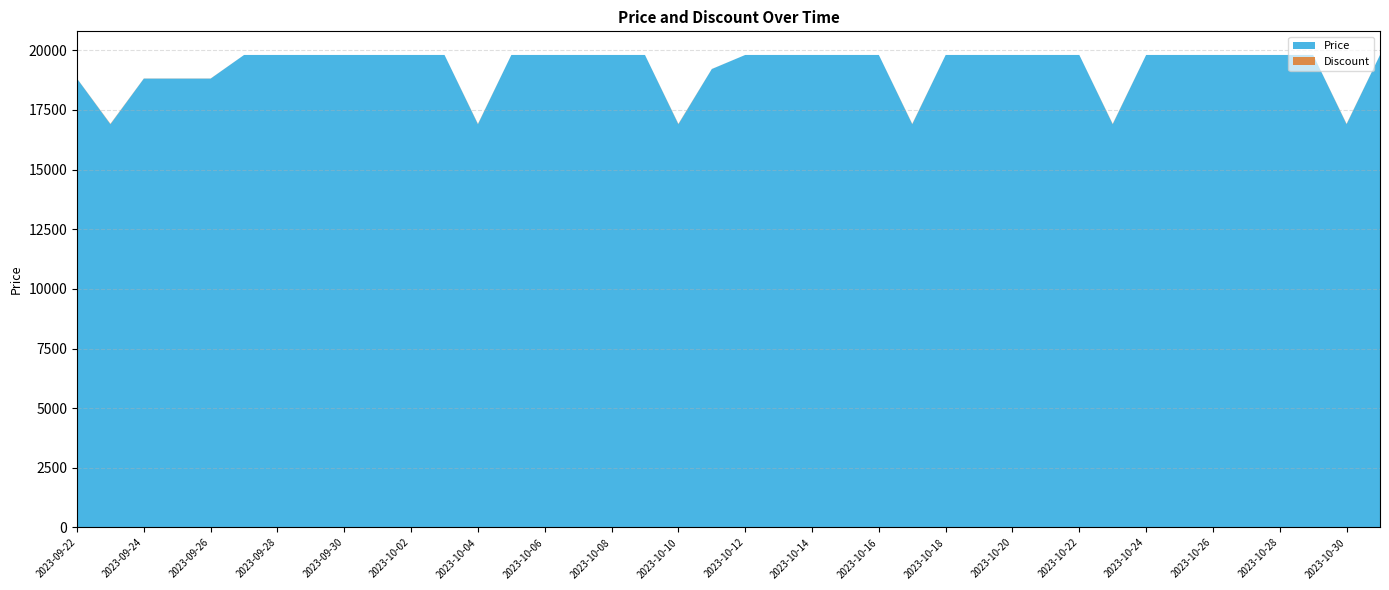

Reading left to right, extract all data points from this chart.

Discount: 5	15	5	5	5	0	0	0	0	0	0	0	15	0	0	0	0	0	15	3	0	0	0	0	0	15	0	0	0	0	0	15	0	0	0	0	0	0	15	0
Price: 18810	16900	18810	18810	18810	19800	19800	19800	19800	19800	19800	19800	16900	19800	19800	19800	19800	19800	16900	19210	19800	19800	19800	19800	19800	16900	19800	19800	19800	19800	19800	16900	19800	19800	19800	19800	19800	19800	16900	19800